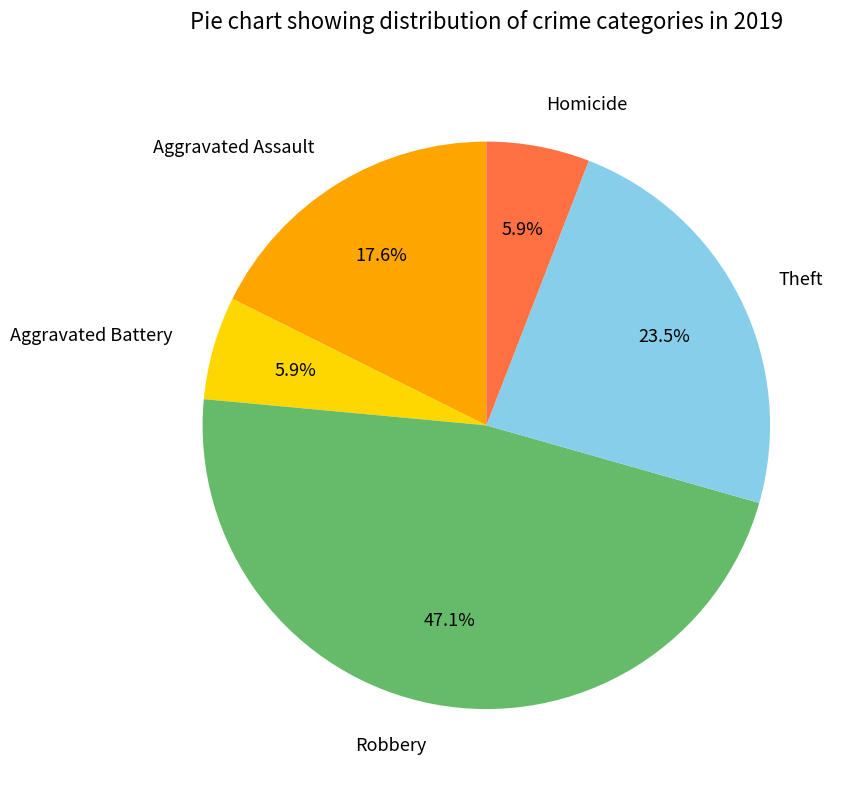

Does any single category account for the majority?

No